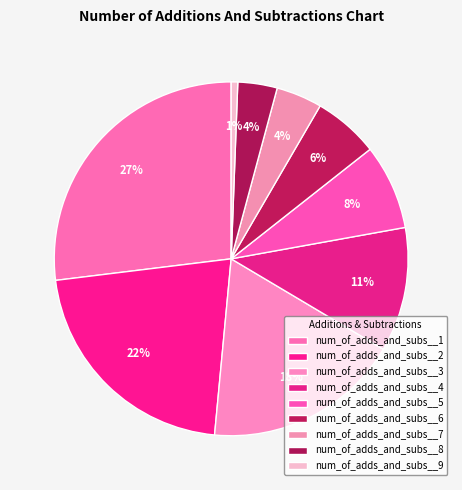

What is the largest slice in the pie chart?

num_of_adds_and_subs__1